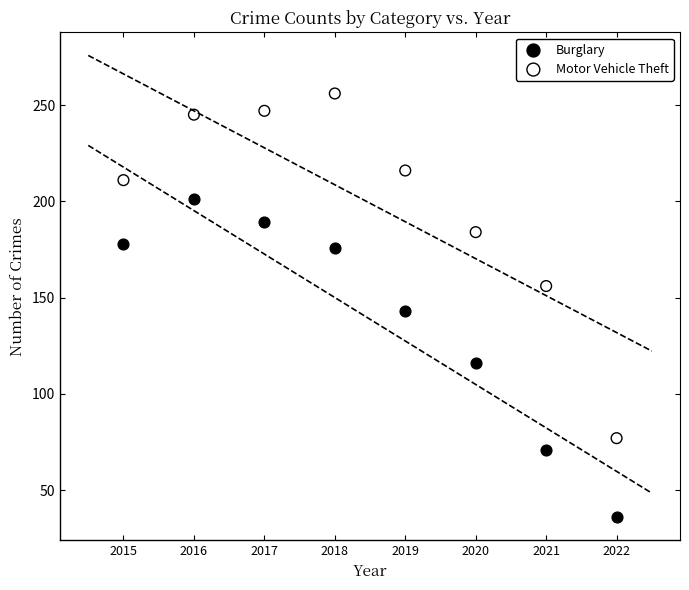

Which series has the widest spread of Y values?

Motor Vehicle Theft